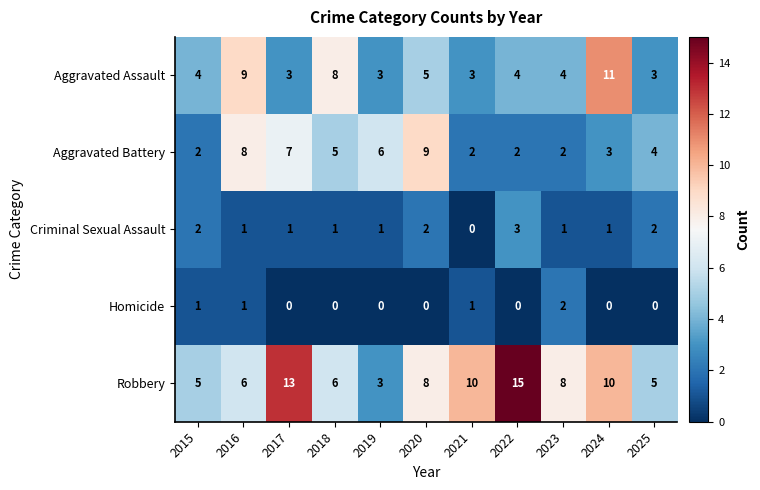

What is the sum of all Aggravated Battery values?

50